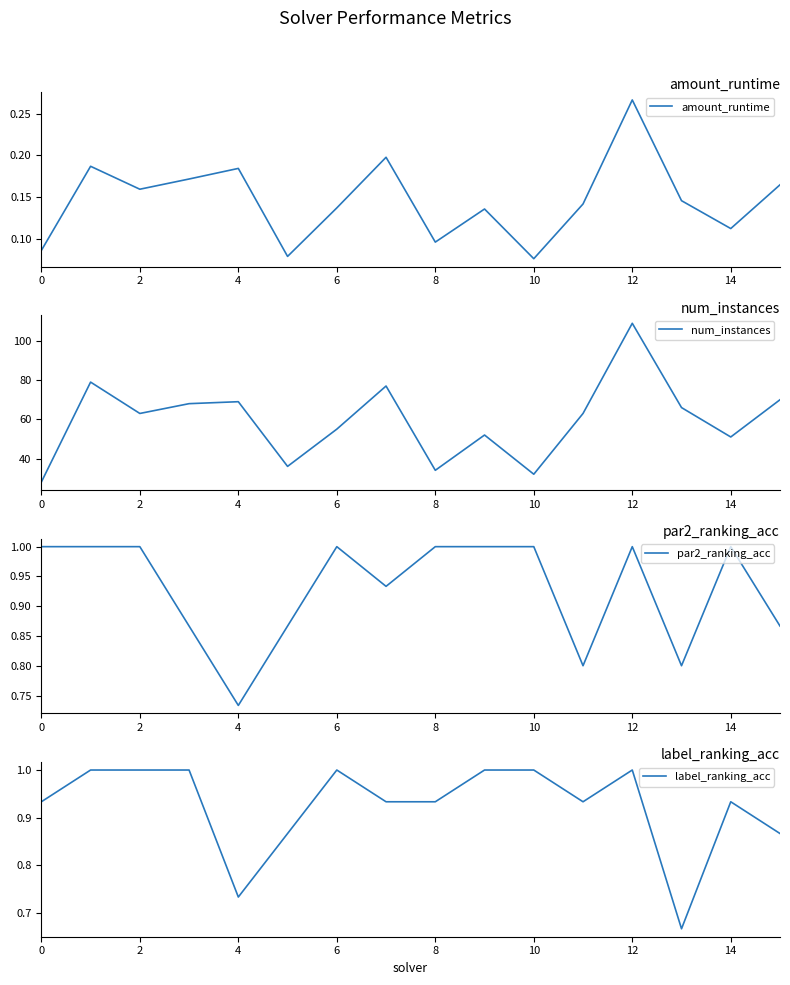

What is the difference between the second highest and second lowest values in the amount_runtime series?

0.1